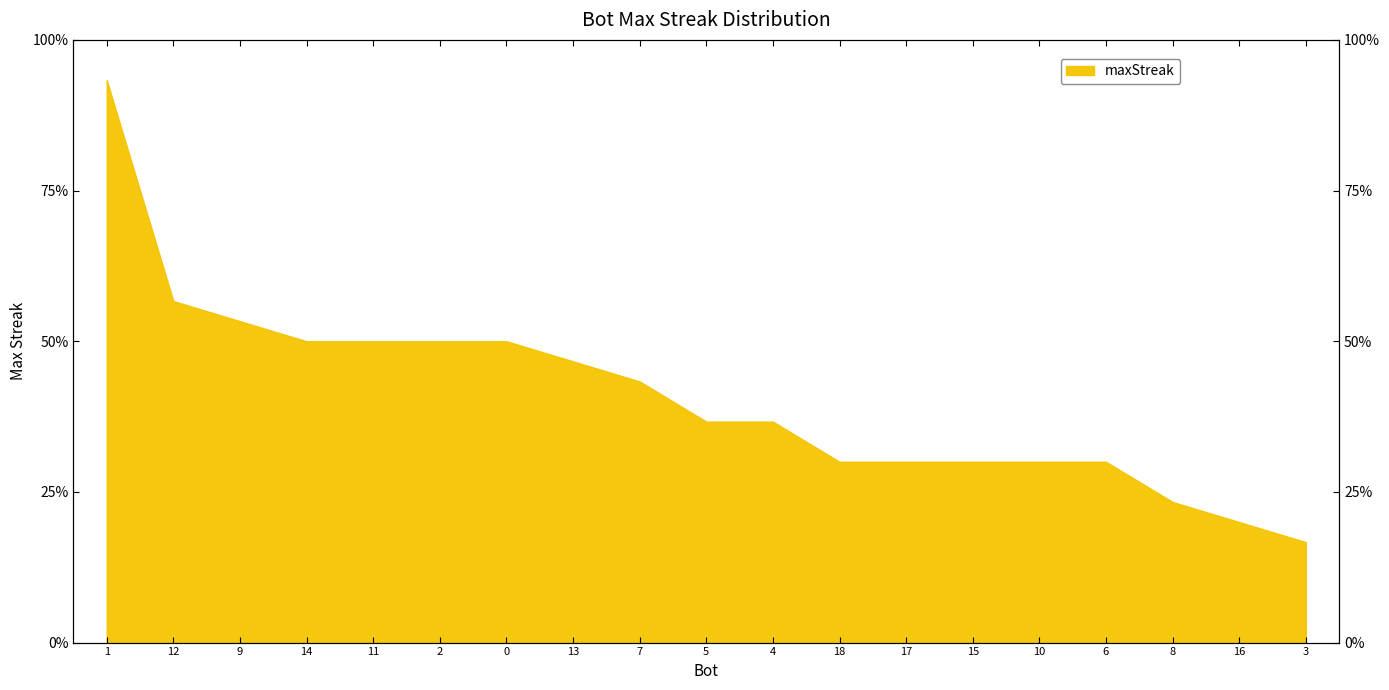

Where is the data nearest to the value 16?

9